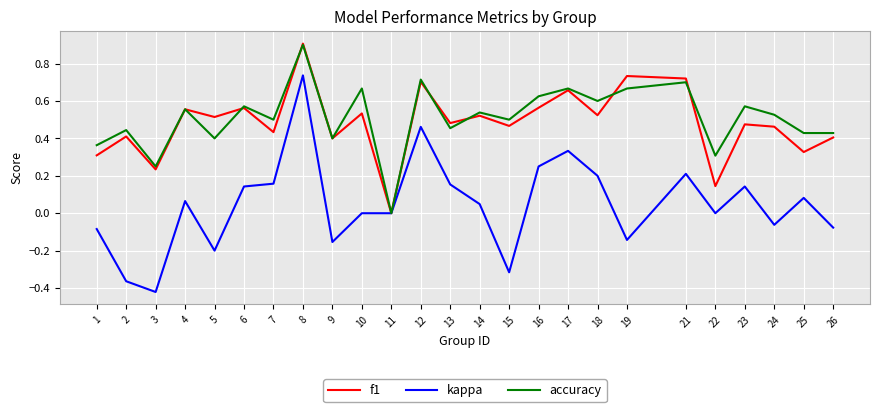

What is the total value across all series at 24?

0.9